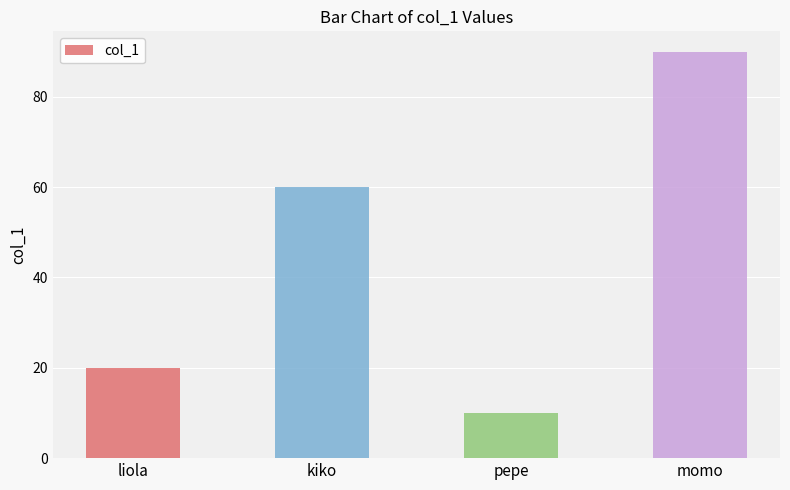

What value does the data have at kiko, to the nearest 5?

60